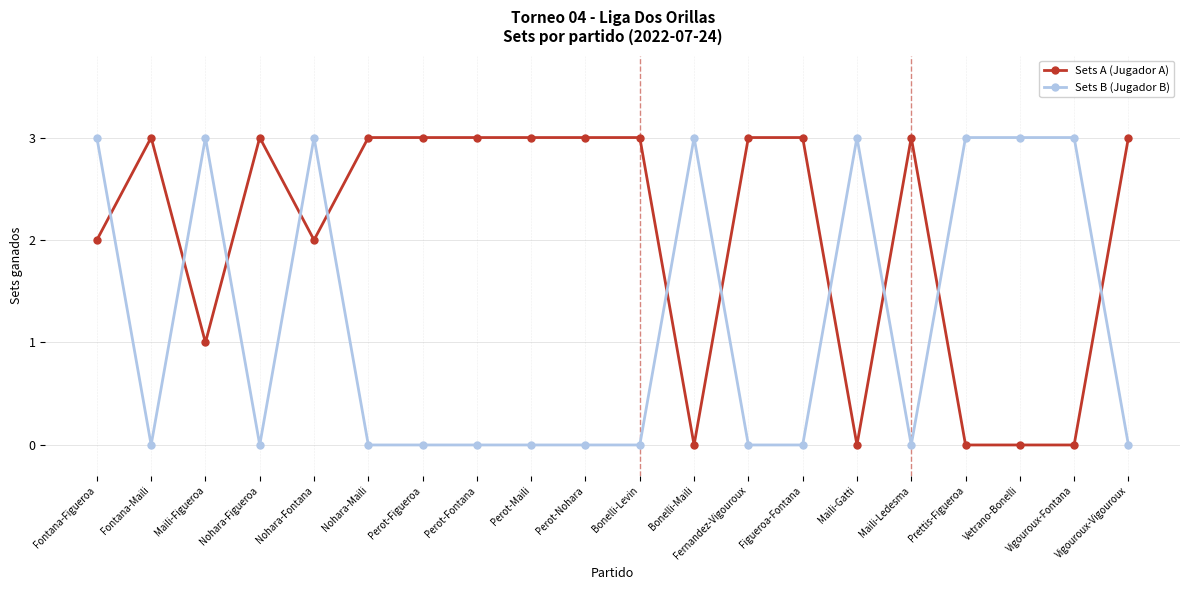

What is the label of the 3rd point from the left?

Maili-Figueroa